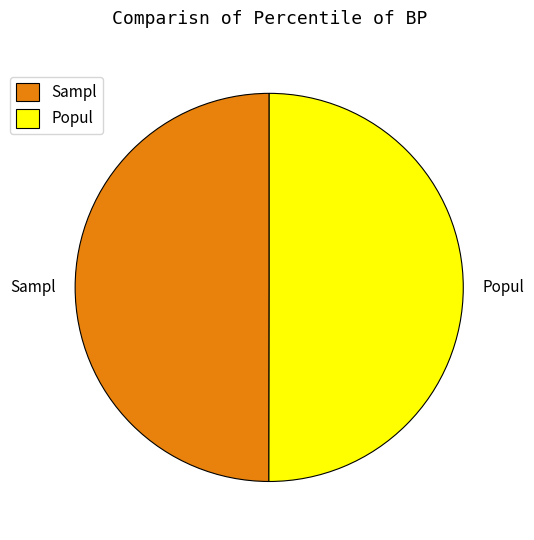

Do Sampl and Popul together represent more than half of the pie?

Yes